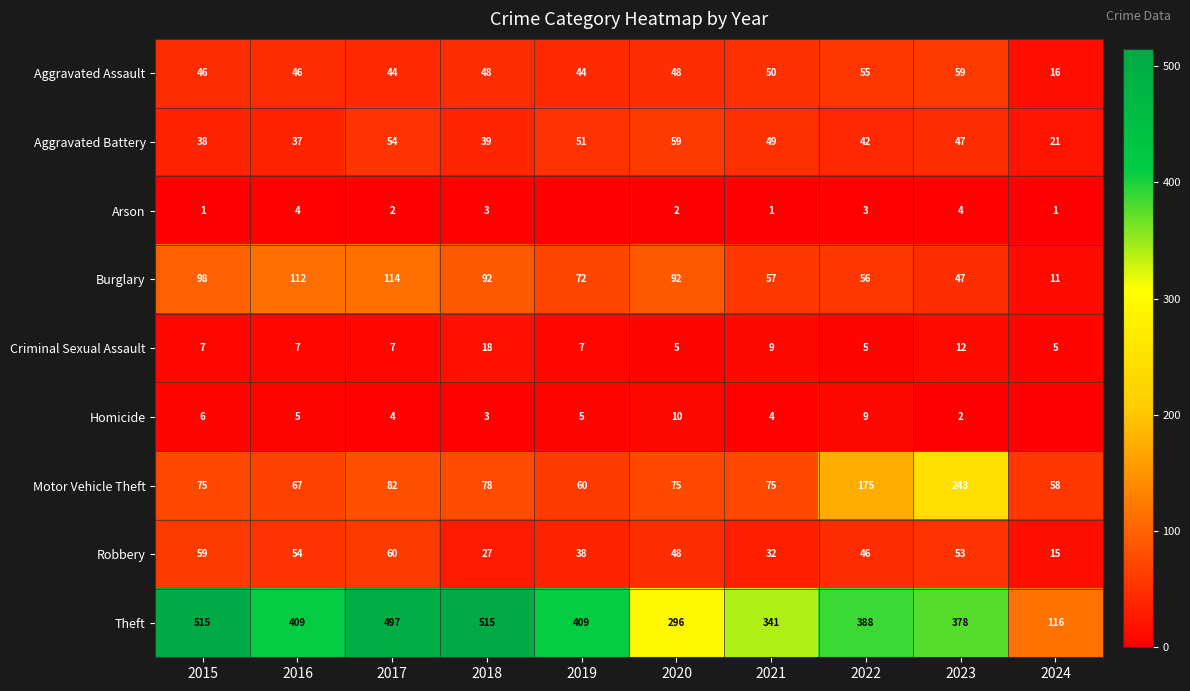

Which category has the lowest value in the Burglary series?

2024